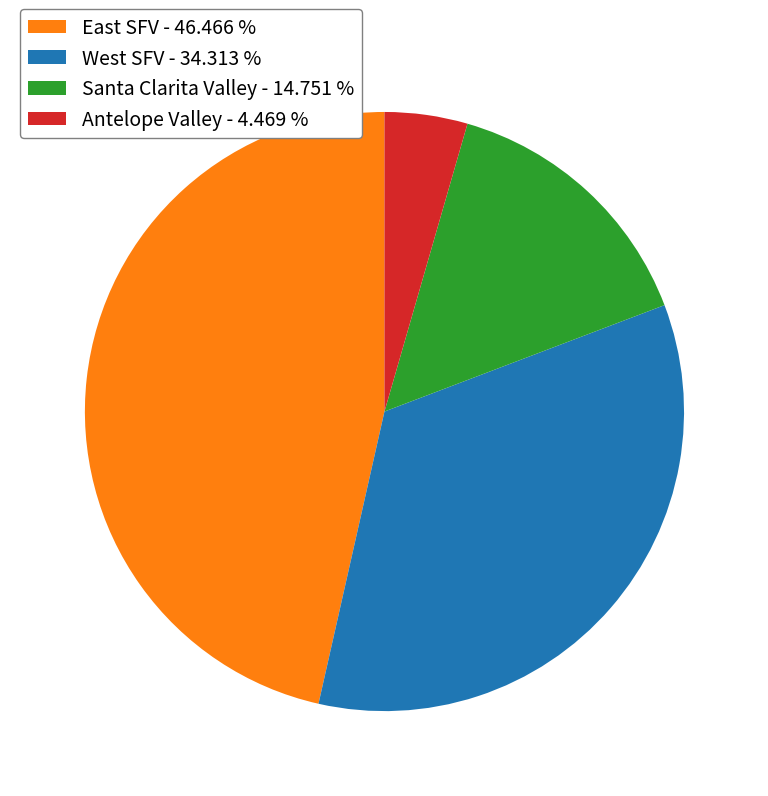

Rank the categories by value from highest to lowest.

East SFV, West SFV, Santa Clarita Valley, Antelope Valley